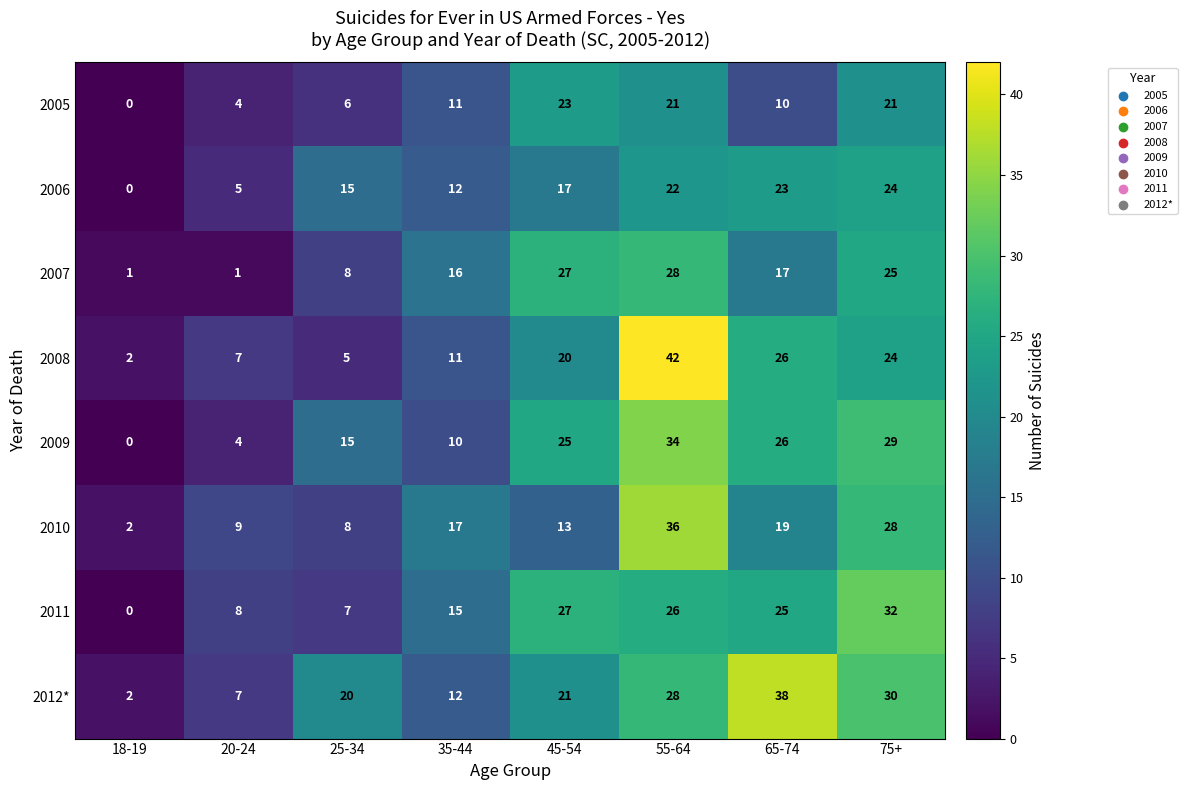

Which series changed the most between 18-19 and 55-64?

2008